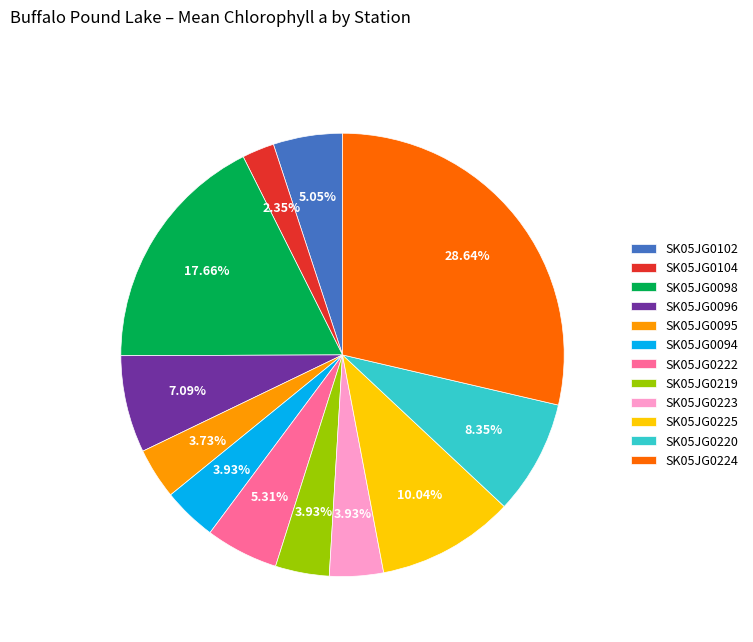

Which slice is the smallest?

SK05JG0104